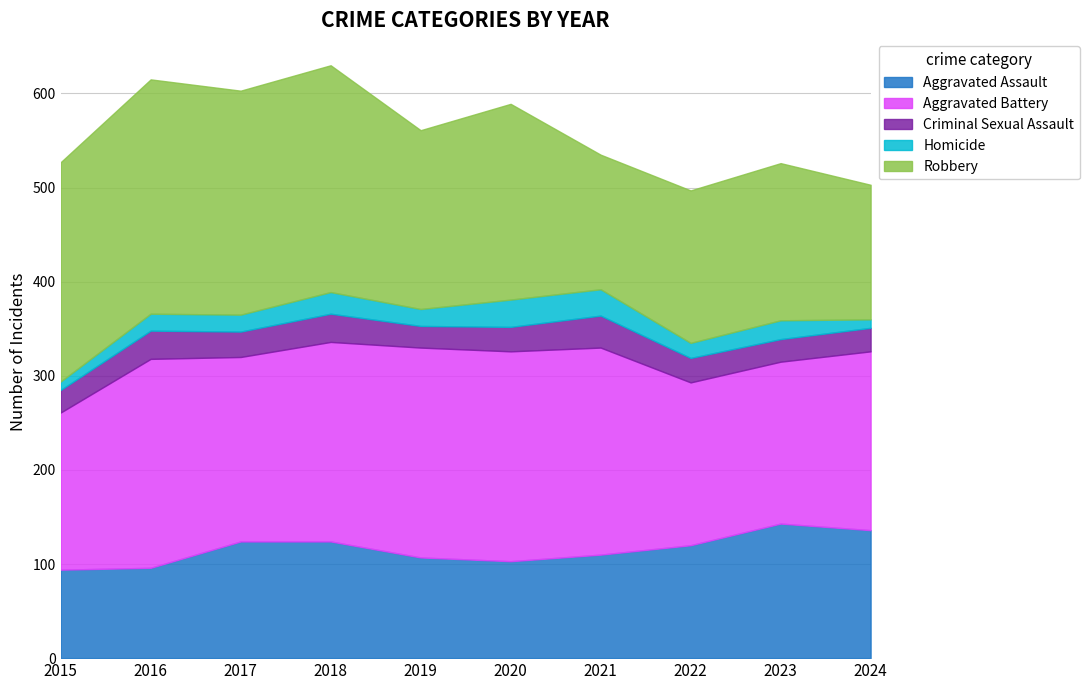

True or false: Aggravated Assault and Robbery cross at least once.

False